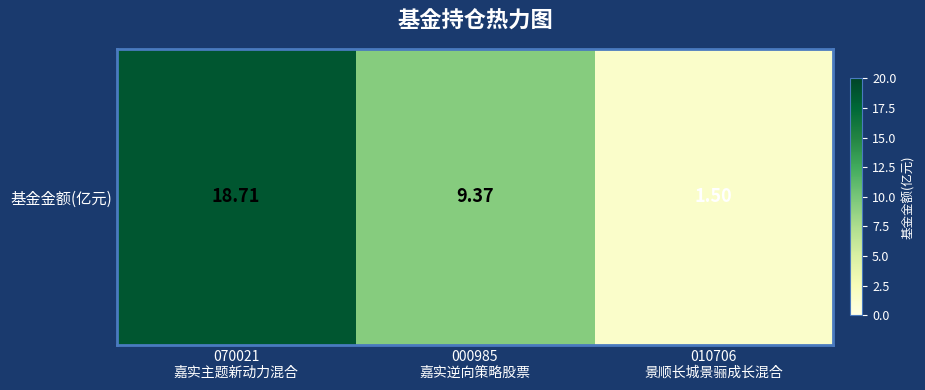

The value at 010706
景顺长城景骊成长混合 is 1.5. True or false?

True